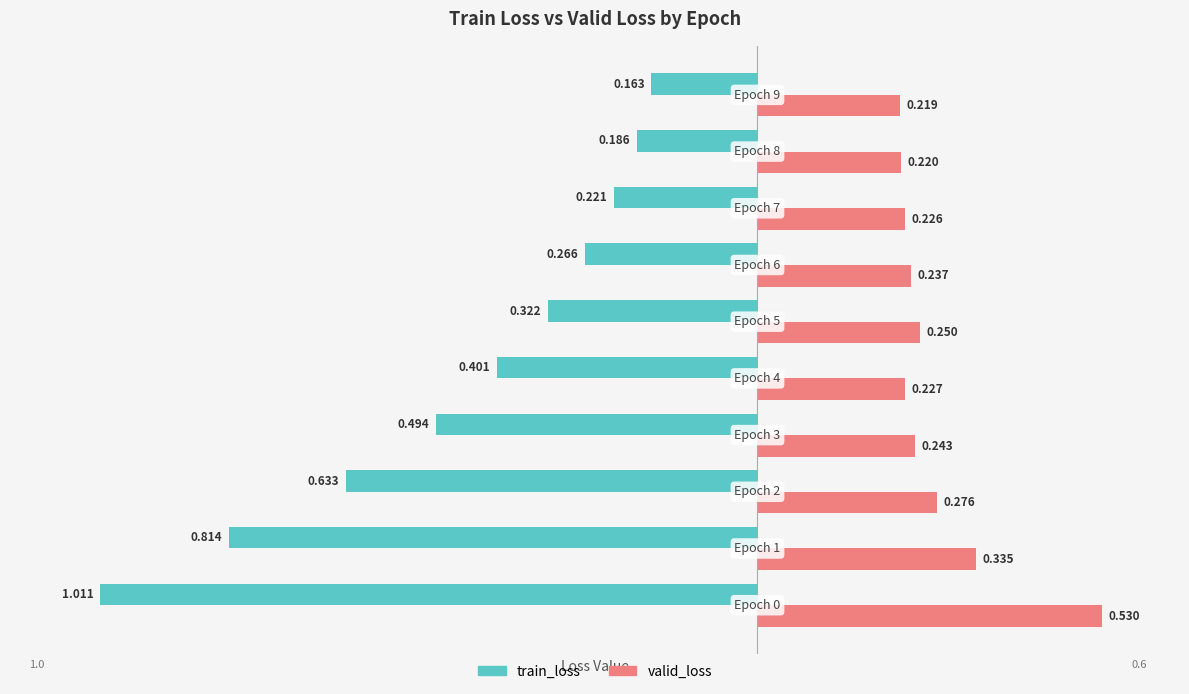

List the series in order of their overall mean, lowest first.

train_loss, valid_loss